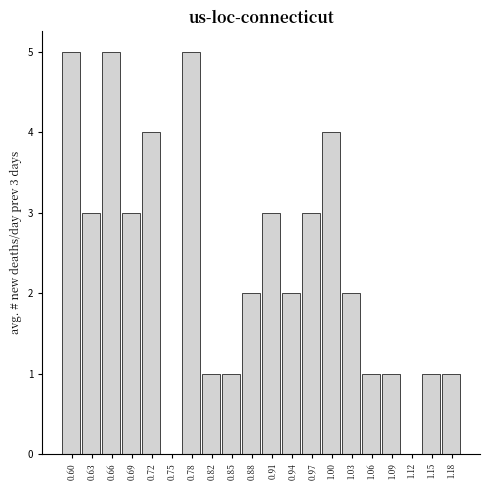

Reading left to right, extract all data points from this chart.

0.60=5	0.63=3	0.66=5	0.69=3	0.72=4	0.75=0	0.78=5	0.82=1	0.85=1	0.88=2	0.91=3	0.94=2	0.97=3	1.00=4	1.03=2	1.06=1	1.09=1	1.12=0	1.15=1	1.18=1